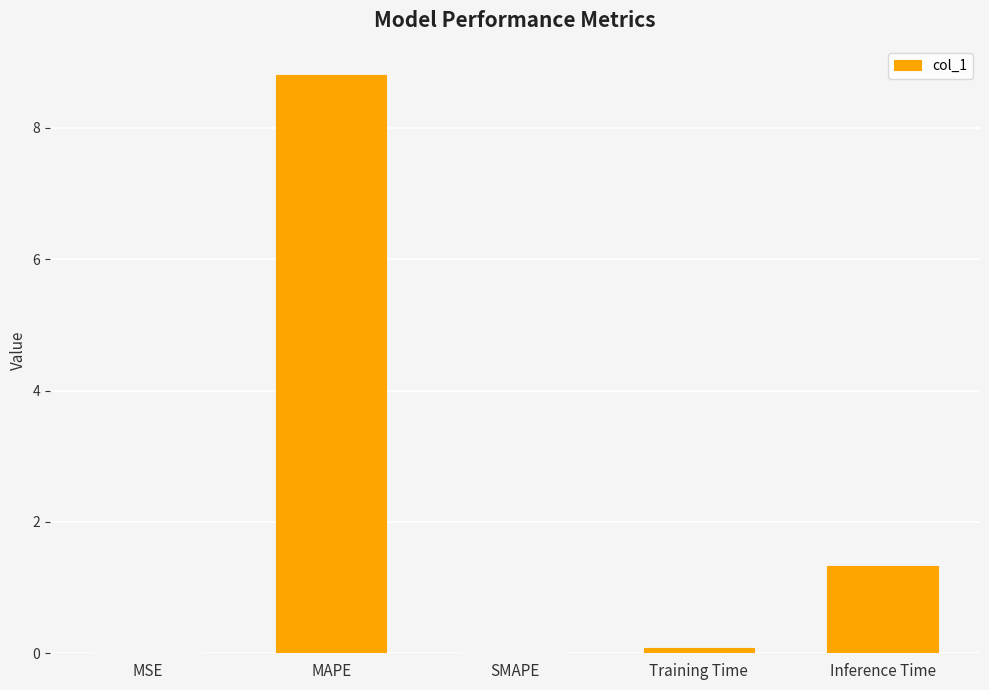

Does the chart contain stacked bars?

No